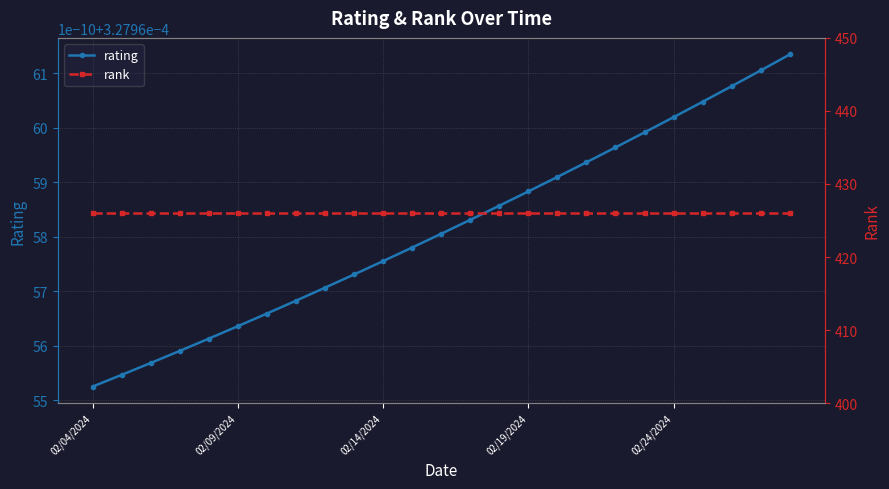

What are all the series names shown in the legend?

rating, rank